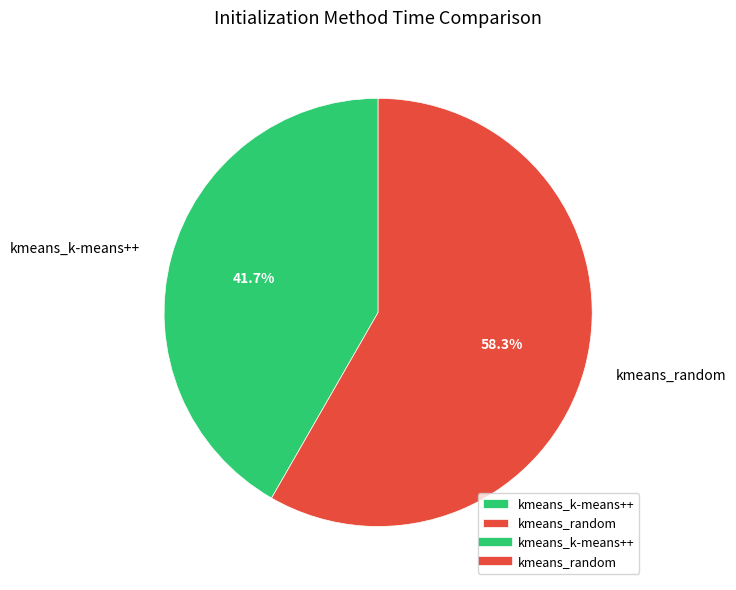

How many segments does this pie chart have?

2